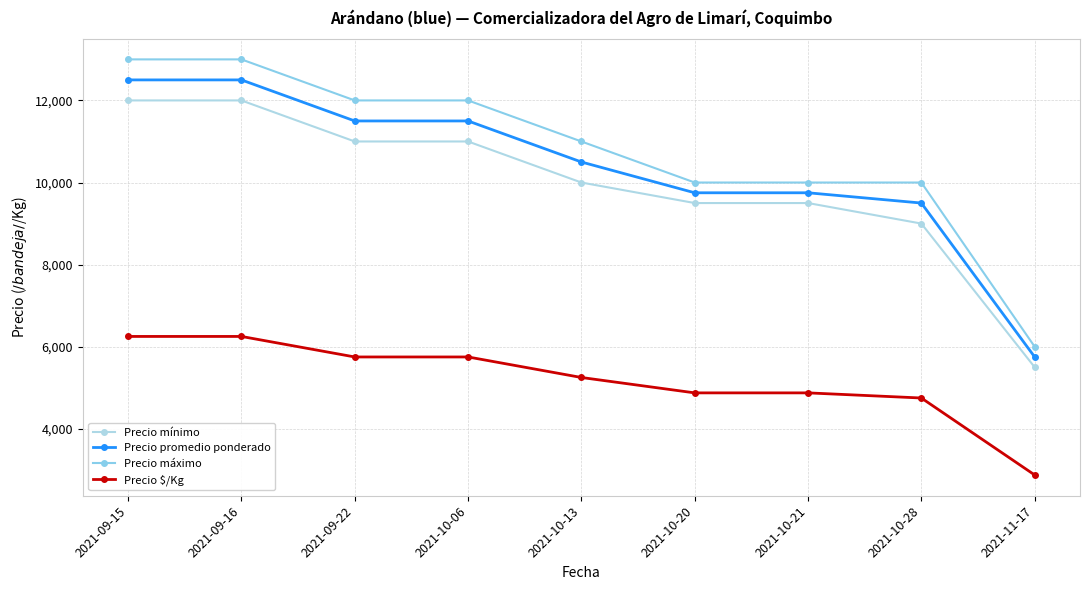

Does the chart display data point markers on the line(s)?

Yes